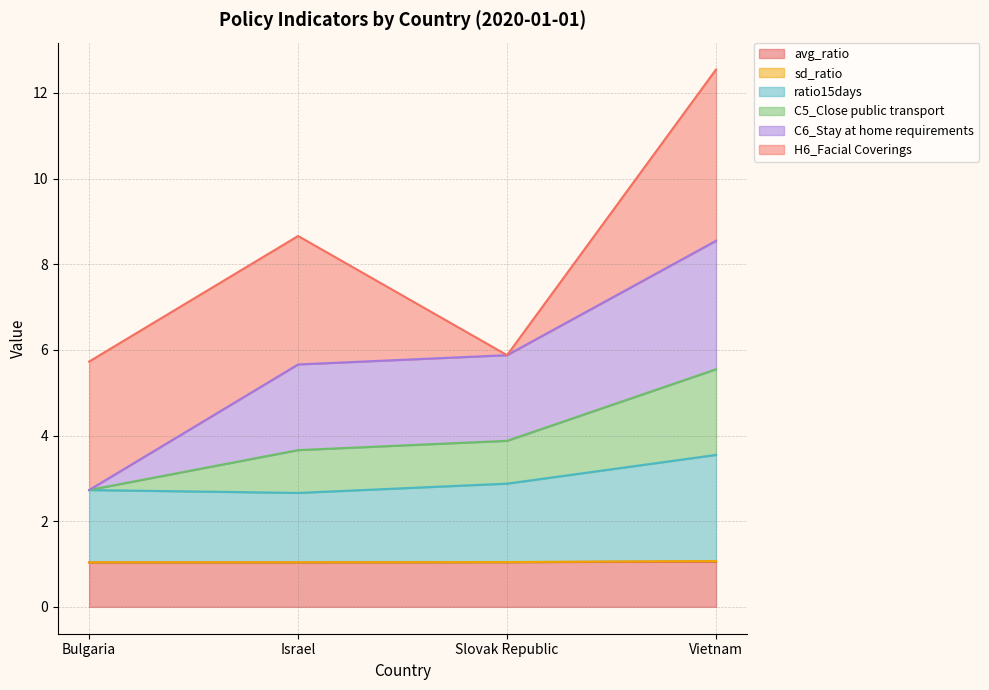

True or false: C5_Close public transport and avg_ratio cross at least once.

False